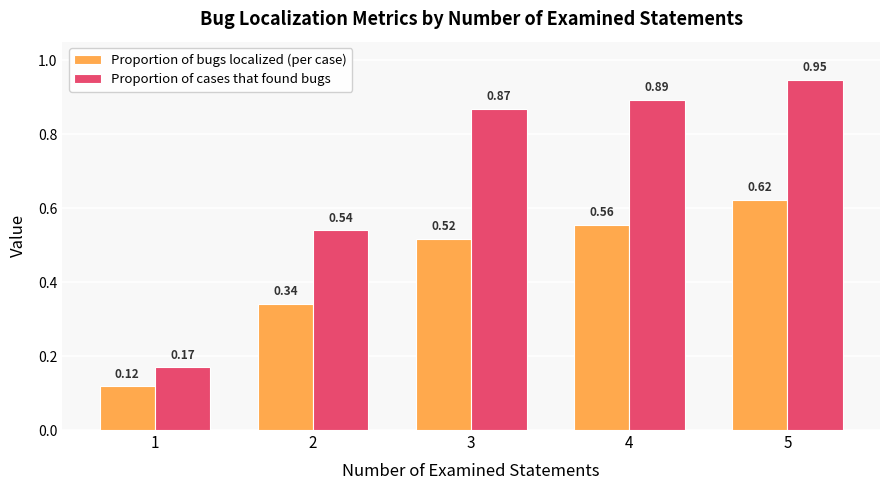

Rank the series by their average value, from lowest to highest.

Proportion of bugs localized (per case), Proportion of cases that found bugs